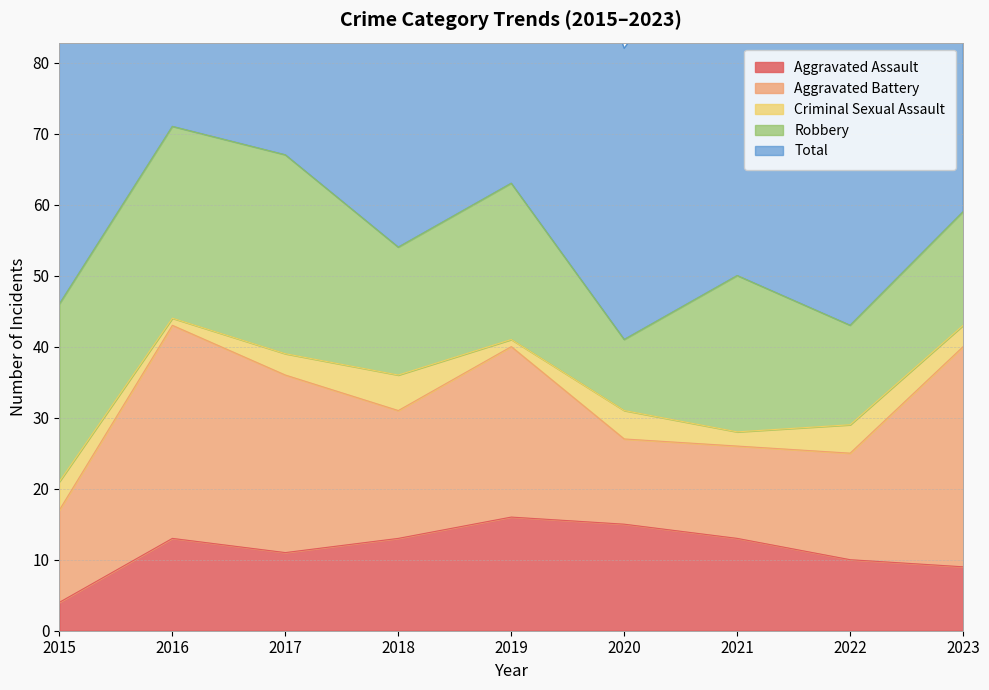

Which has a higher value, 2023 or 2019?

2019